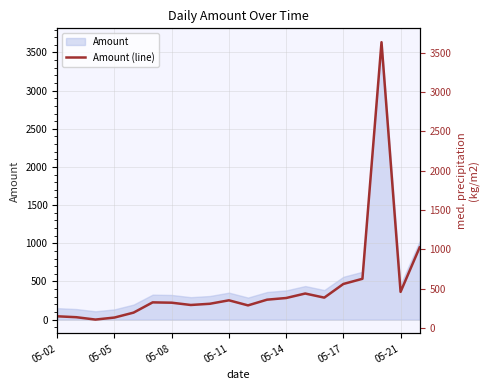

How many values exceed 352?

10